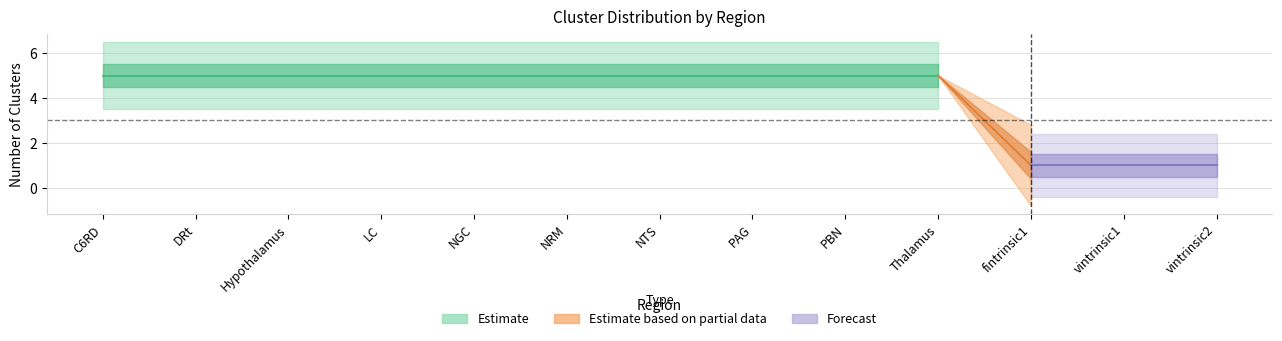

How many data points are less than 5?

3